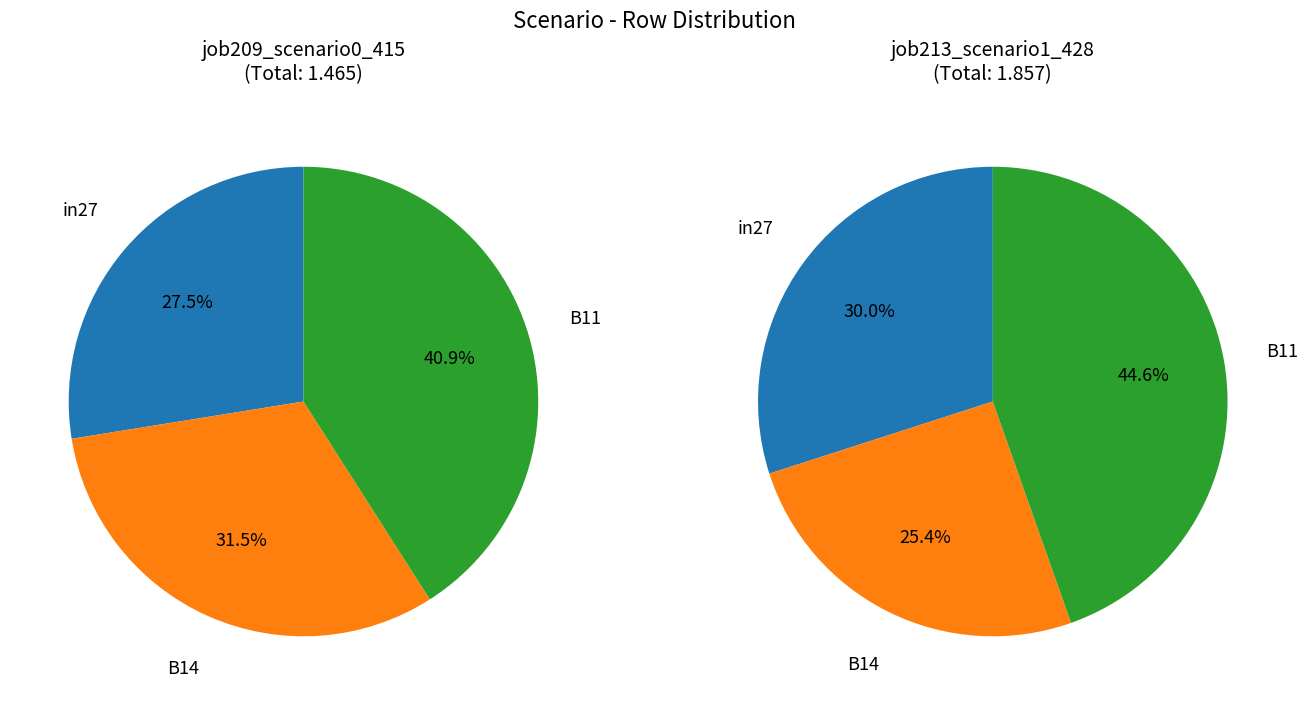

What percentage do in27 and B14 together represent?

59.1%